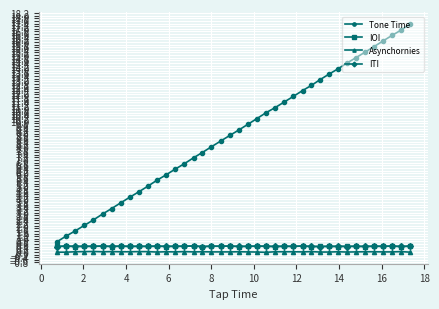

How many lines are shown in the chart?

4